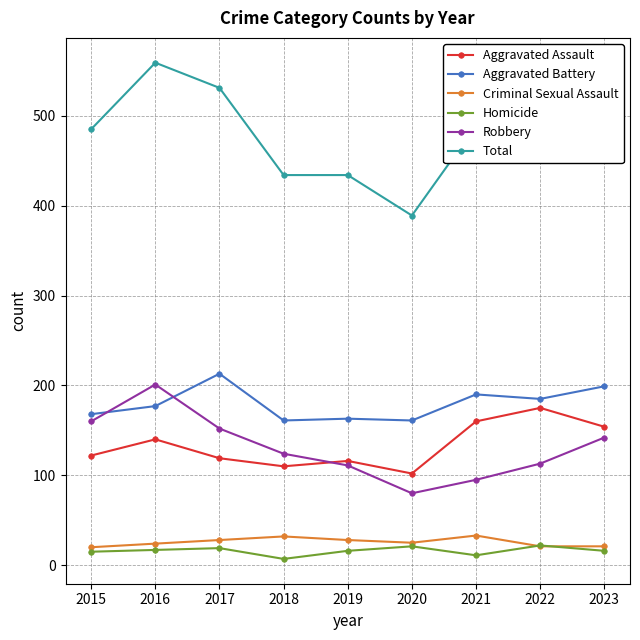

Which series has the widest spread of values?

Total